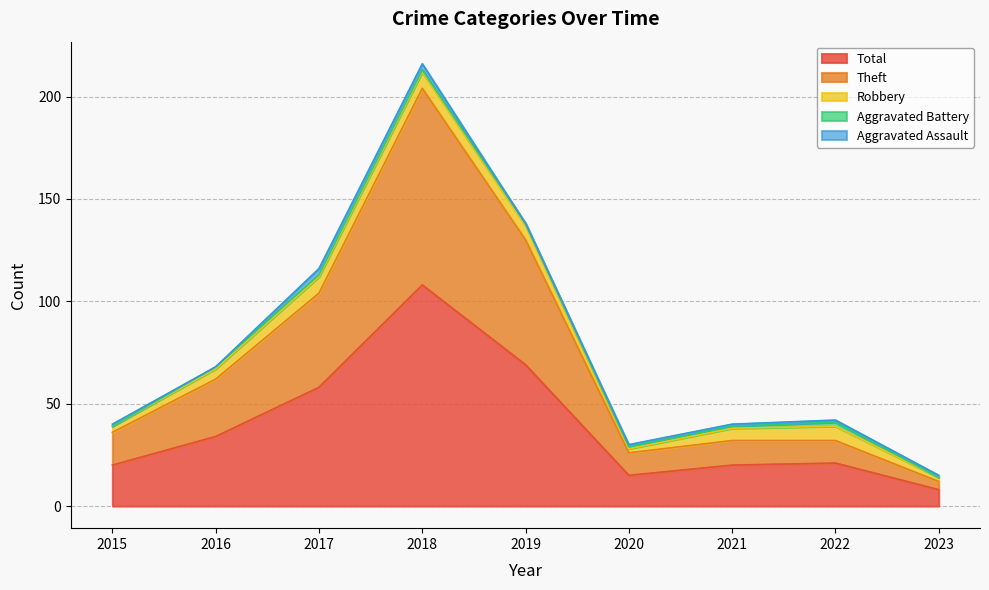

At which label does Aggravated Battery reach its minimum?

2015